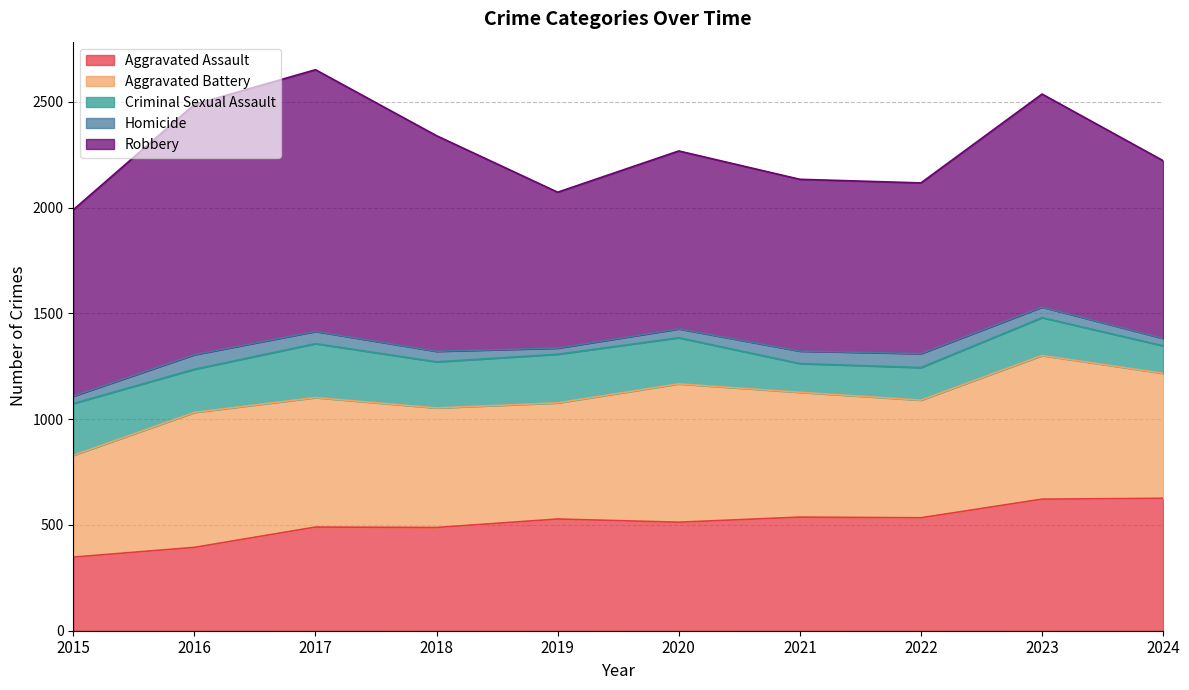

What is the minimum value for Aggravated Assault?

348